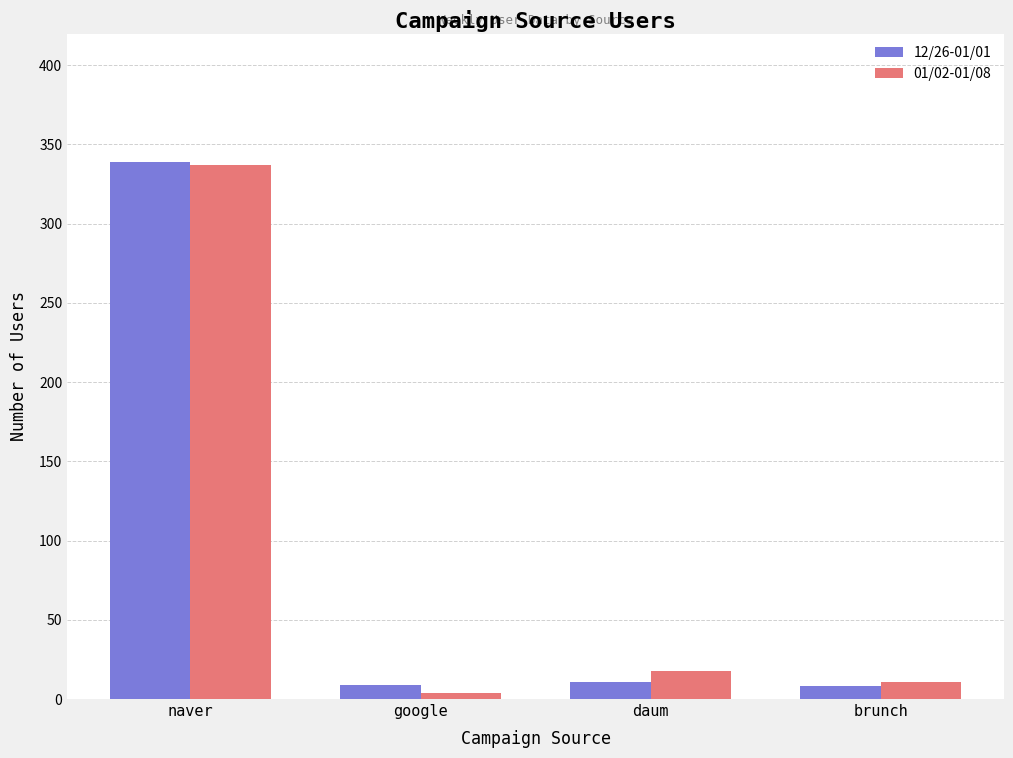

Does the chart contain stacked bars?

No